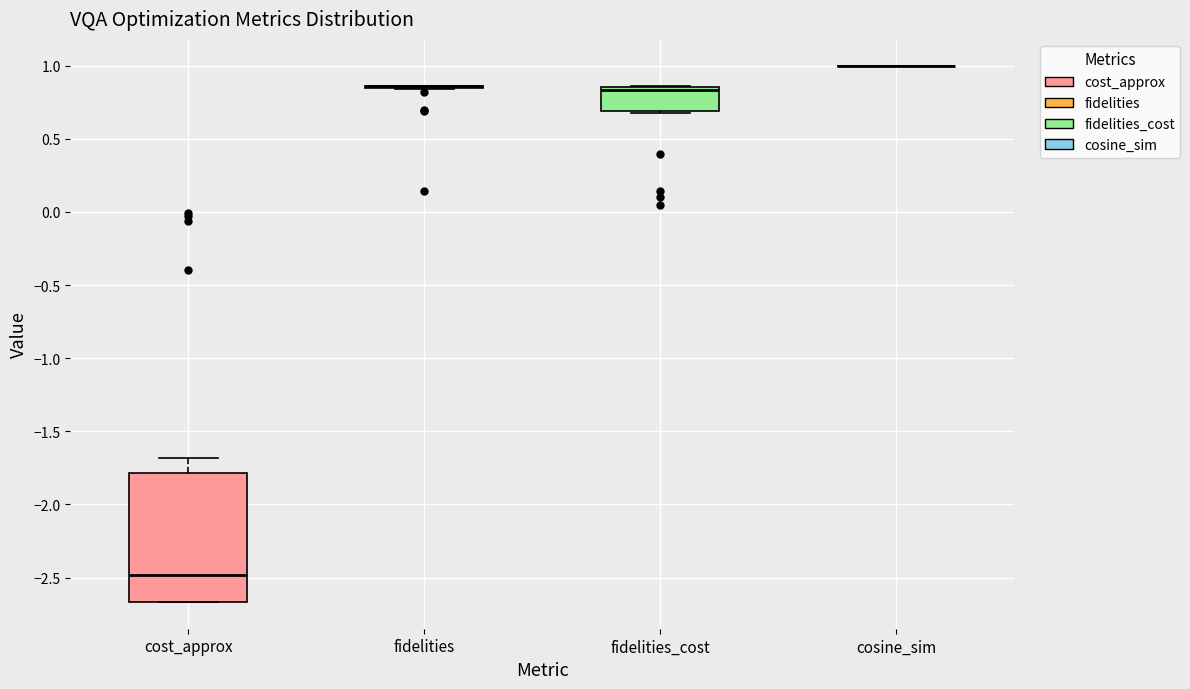

Reading left to right, transcribe this box plot: for each box, give where its median line is, the range the box spans, and where its two whiskers end, as read against the y-axis. The values are not printed on the chart, so give them approximately, as read against the axis.

cost_approx: median -2.50, box -2.65 to -1.80, whiskers -2.65 to -1.70
fidelities: box collapsed to a line at 0.85, whiskers 0.85 to 0.85
fidelities_cost: median 0.85 (just below the box's upper edge), box 0.70 to 0.85, whiskers 0.70 (just below the box's lower edge) to 0.85
cosine_sim: box collapsed to a line at 1.00, whiskers 1.00 to 1.00